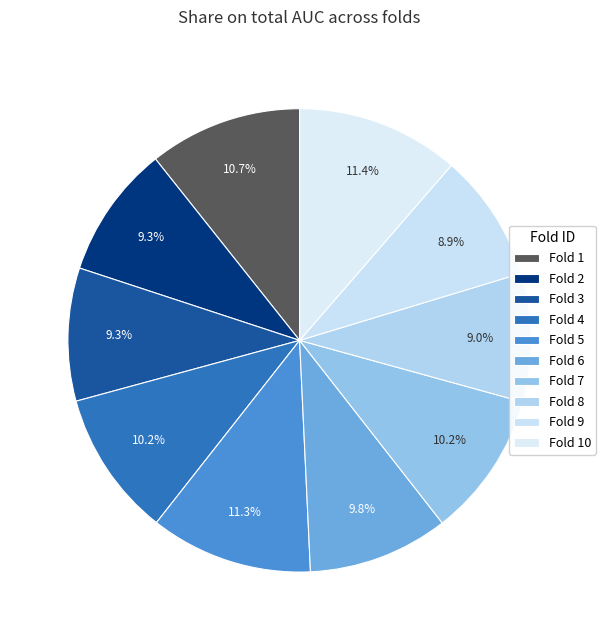

What percentage is NOT represented by Fold 8?

91.0%